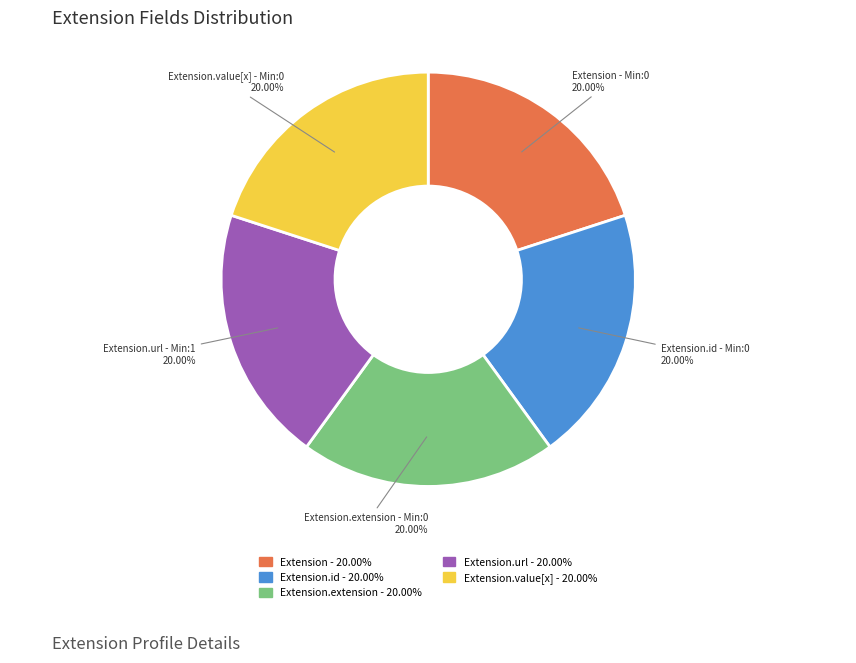

Does any single category account for the majority?

No